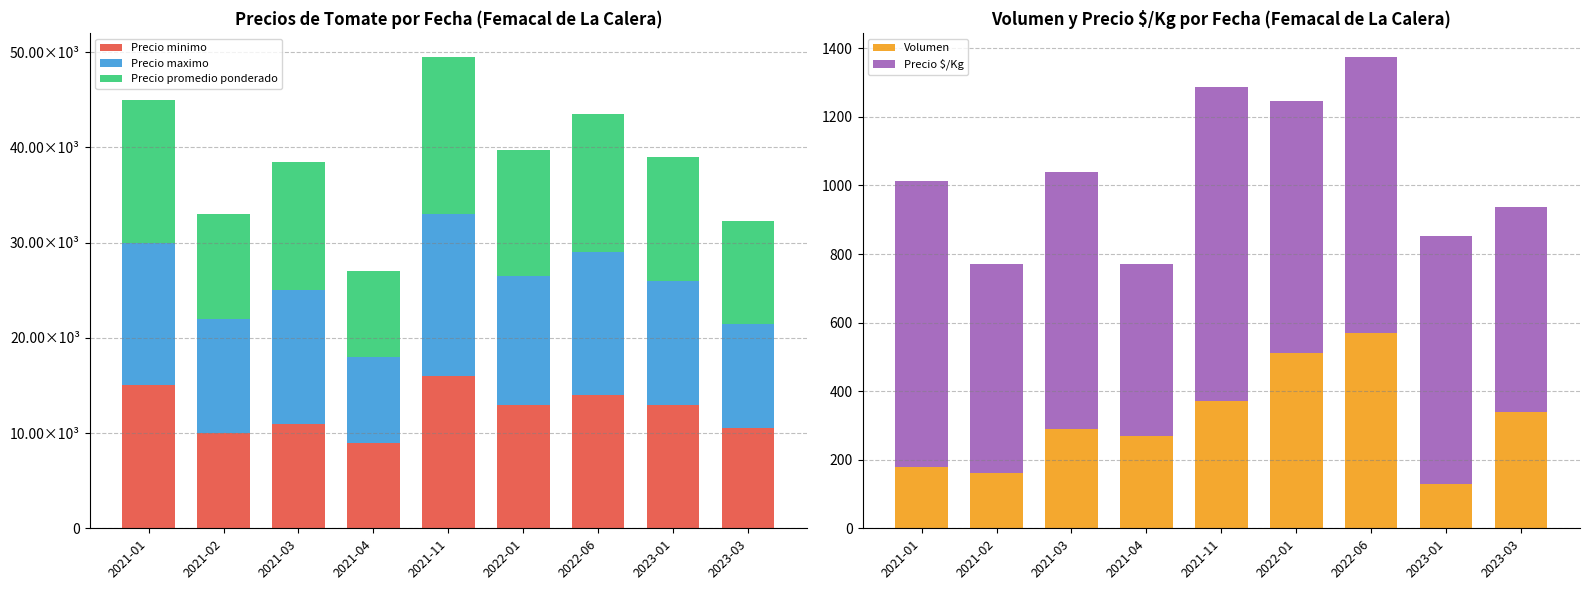

What is the minimum value for Precio $/Kg?

500